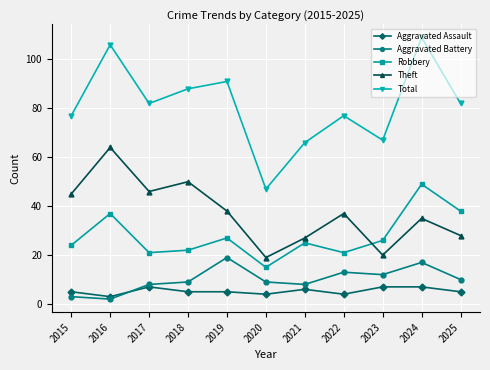

True or false: Theft and Aggravated Assault cross at least once.

False